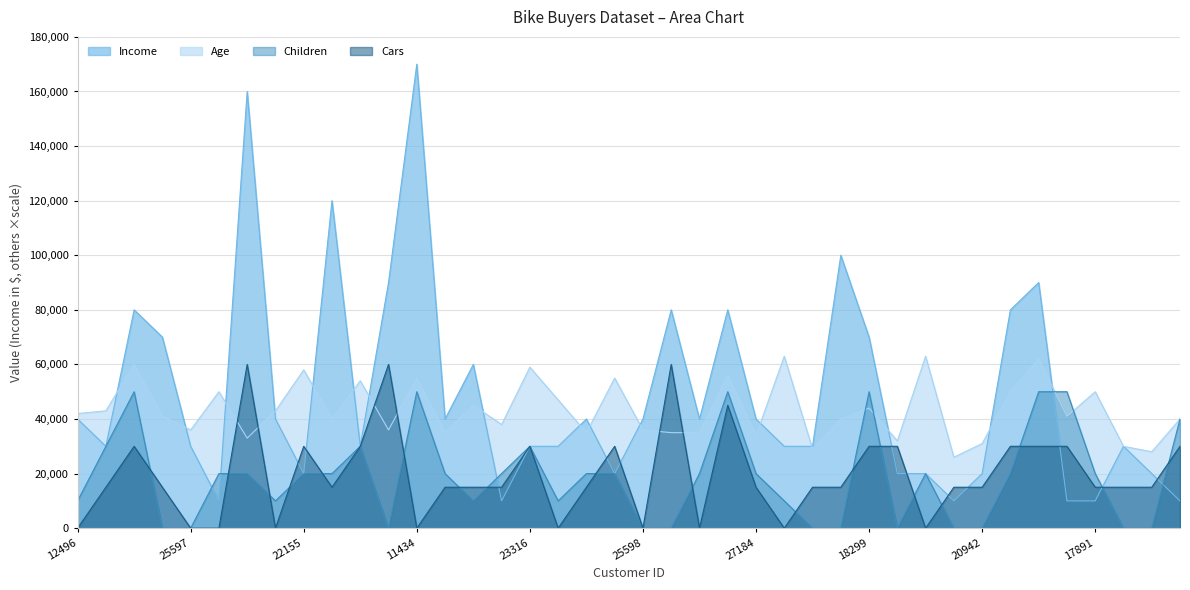

At 27184, list the series in order from smallest to largest.

Cars, Children, Age, Income